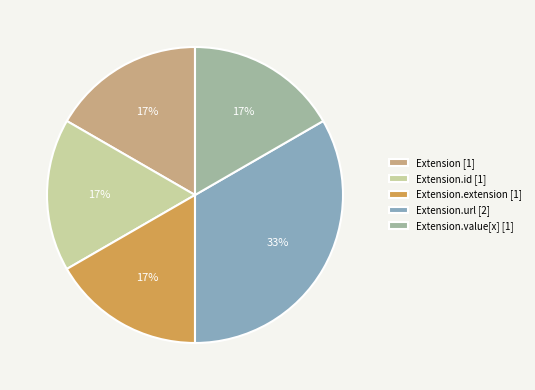

Does any single category account for the majority?

No